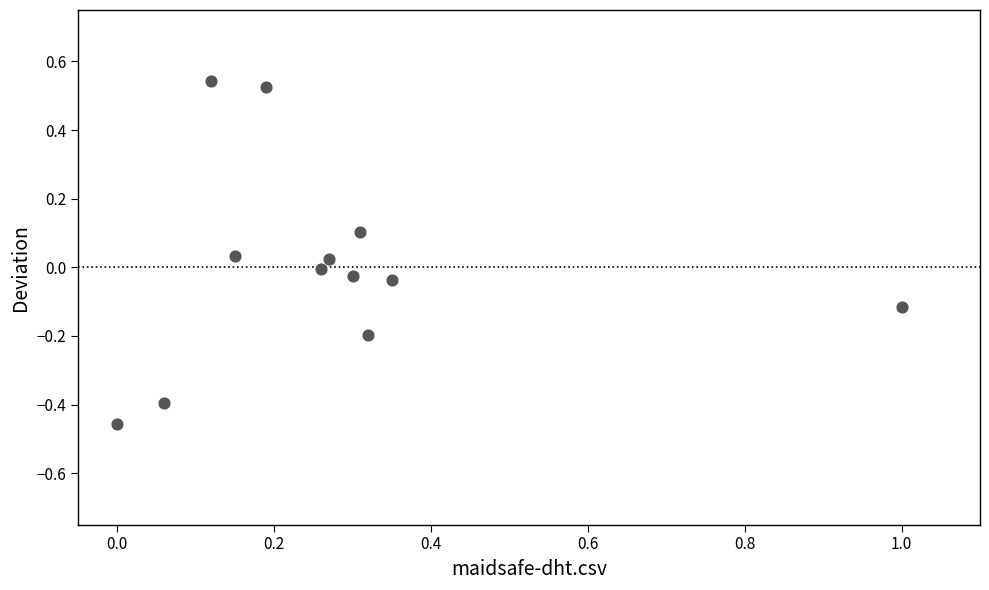

What is the average X value?

0.3